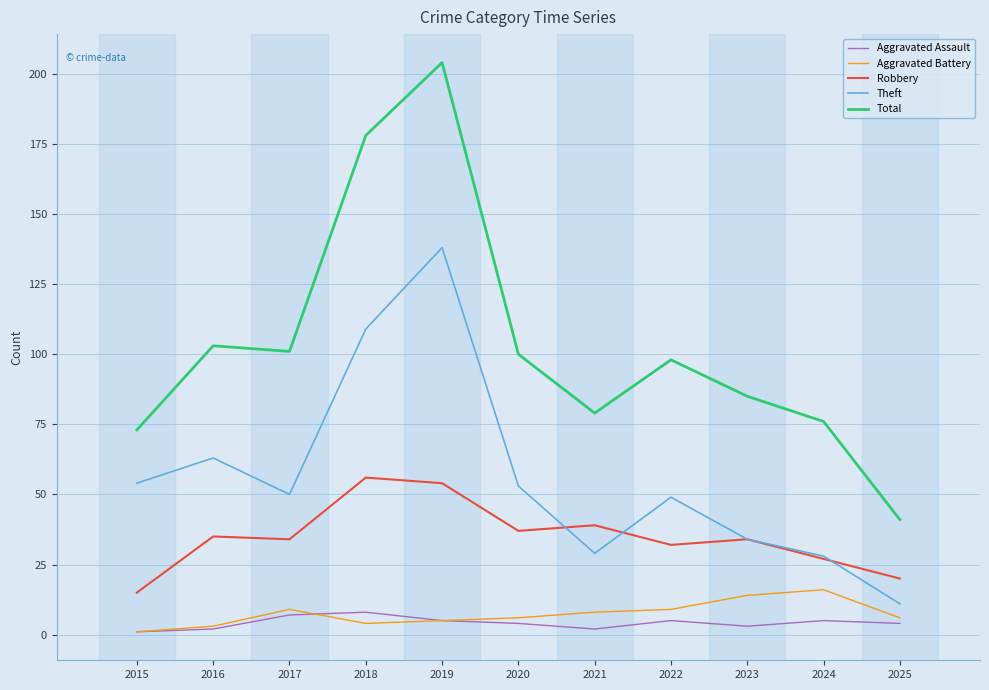

Which series has the widest spread of values?

Total